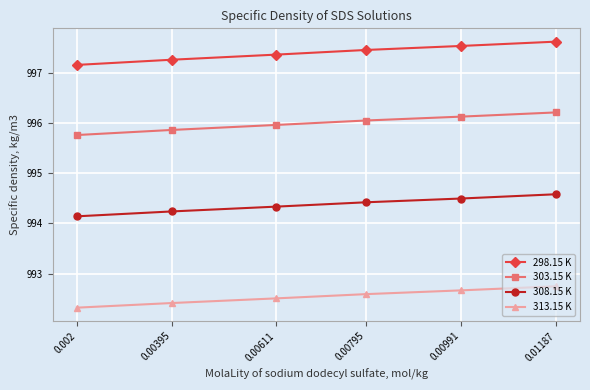

True or false: 298.15 K has more than 2 points higher than both neighbors.

False